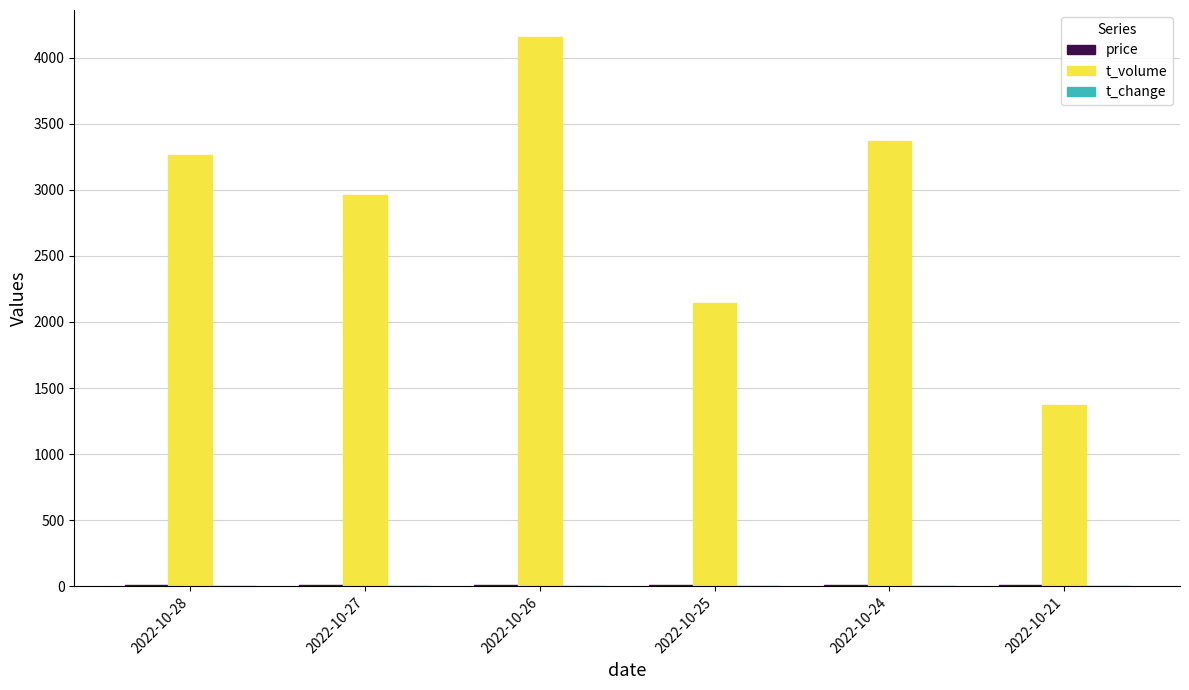

What is the sum of all t_volume values?

17255.0